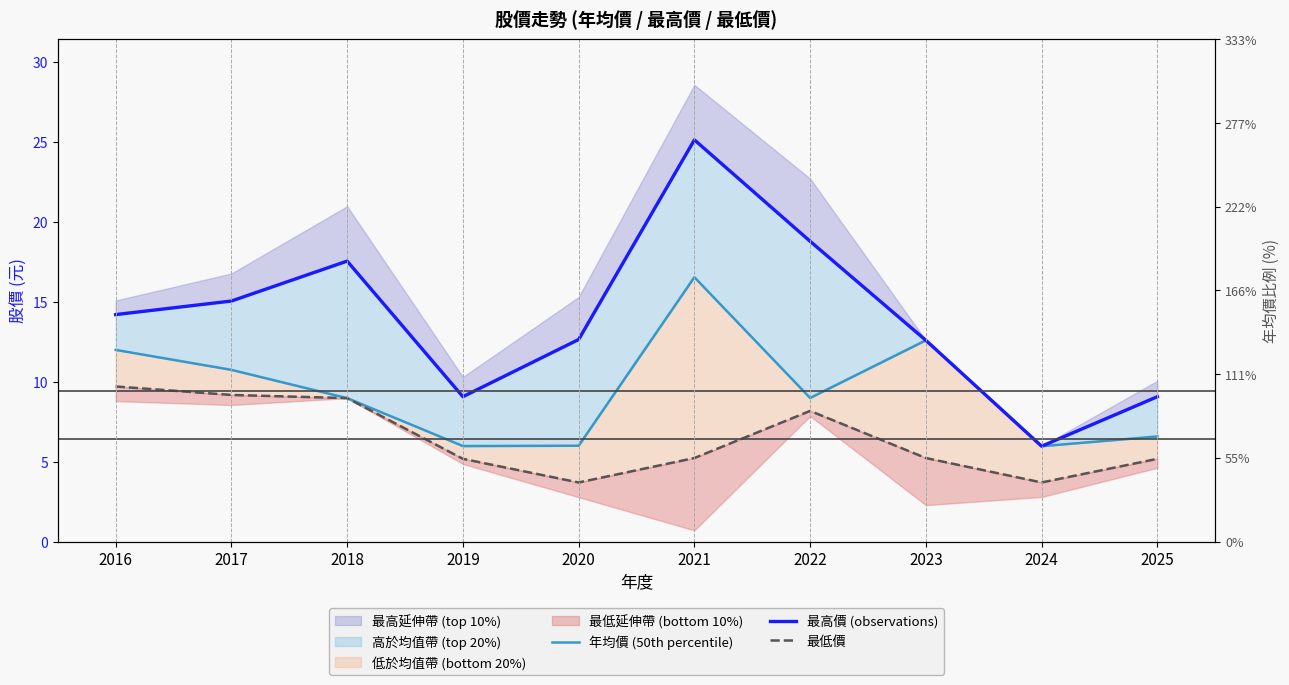

In 最低價, how many points are higher than both neighbors (excluding endpoints)?

1